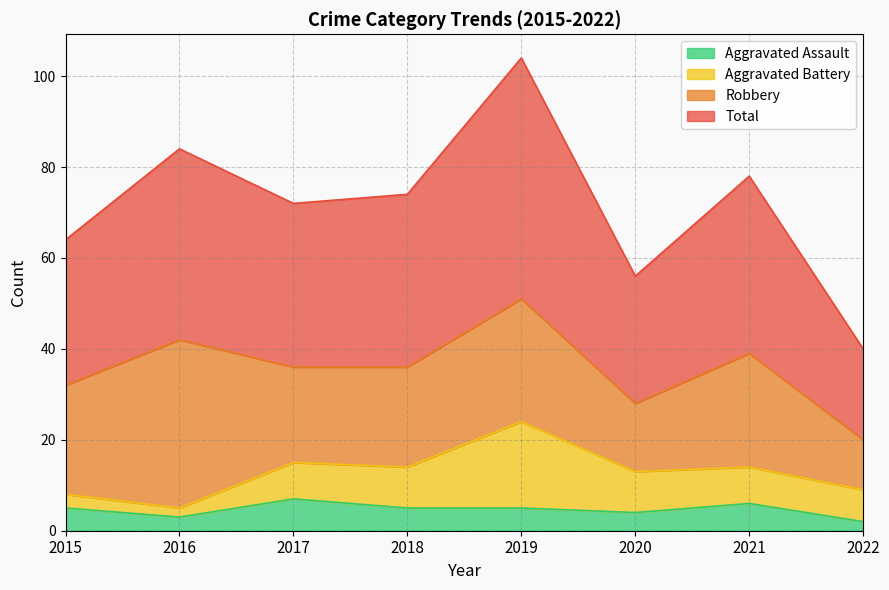

How many values in the Aggravated Assault series are below 5?

3